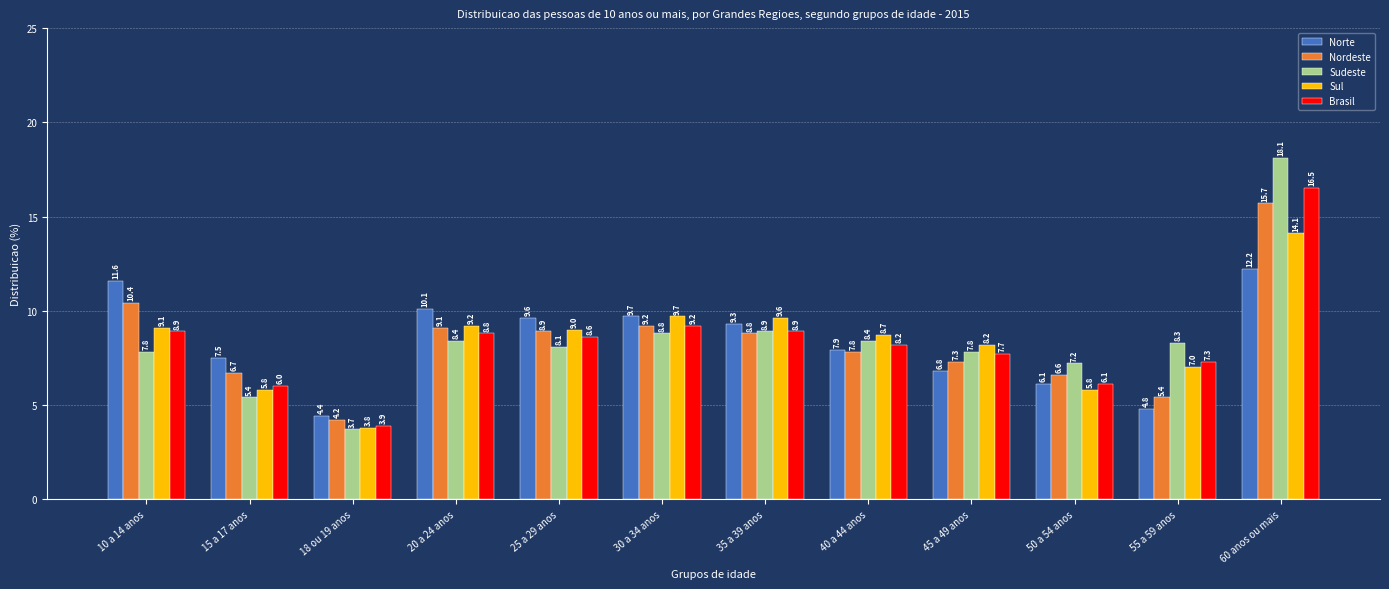

The value of Brasil at 45 a 49 anos is 12.4. True or false?

False